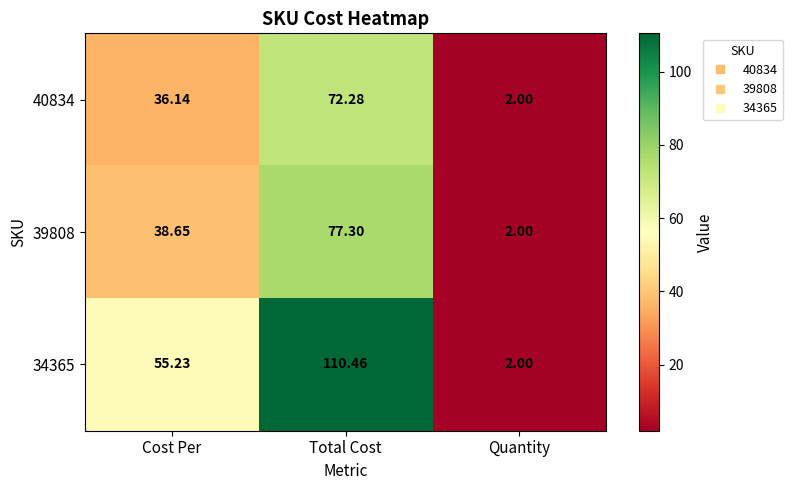

Which category has the lowest value in the 34365 series?

Quantity